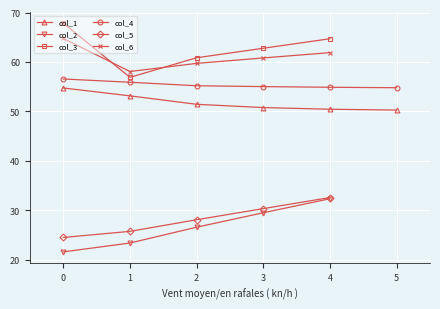

Rank the categories by col_3 value from highest to lowest.

0, 4, 3, 2, 1